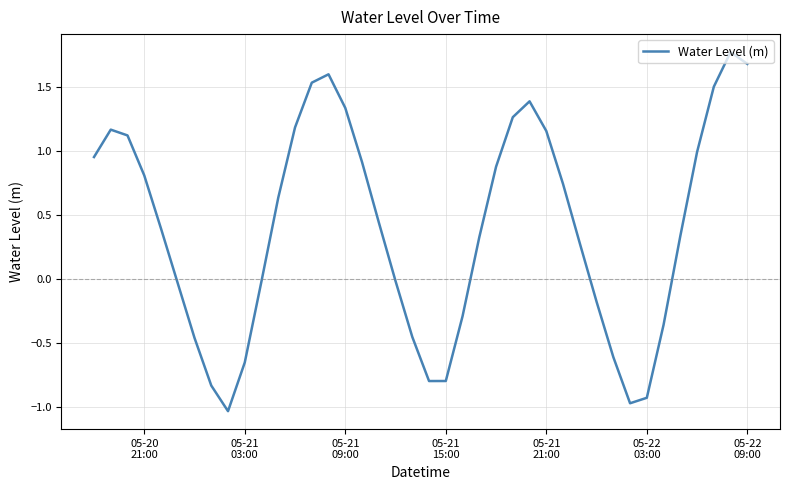

How many values exceed 0?

24